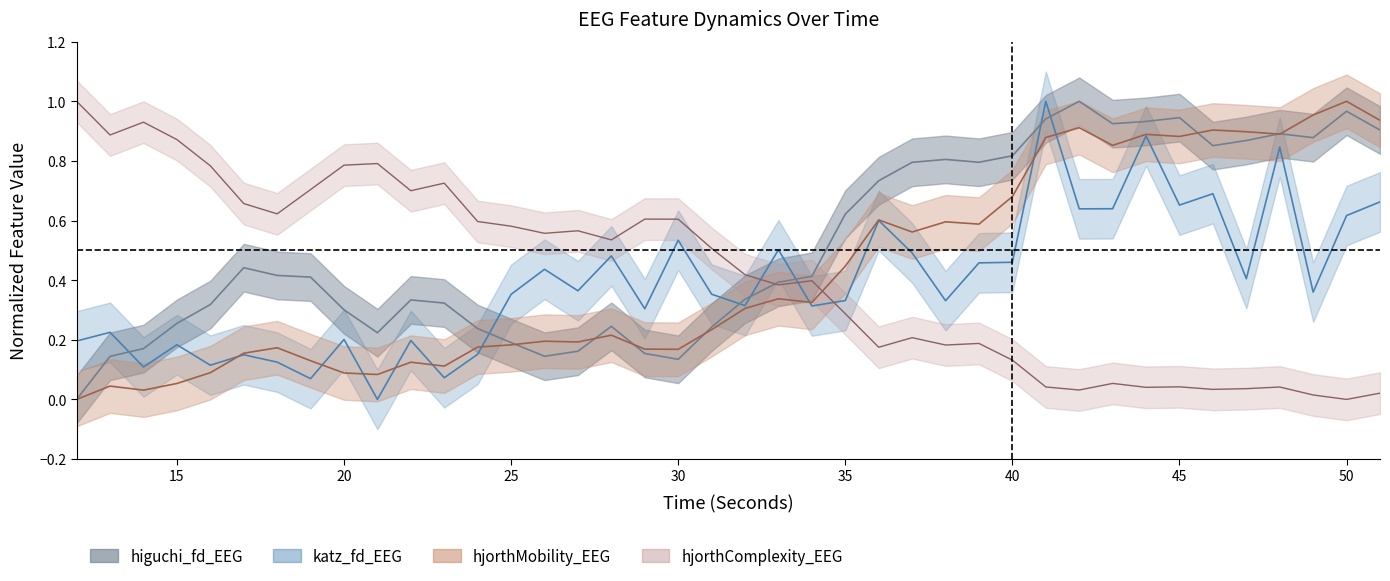

What is the approximate value of hjorthMobility_EEG at 21?

0.1